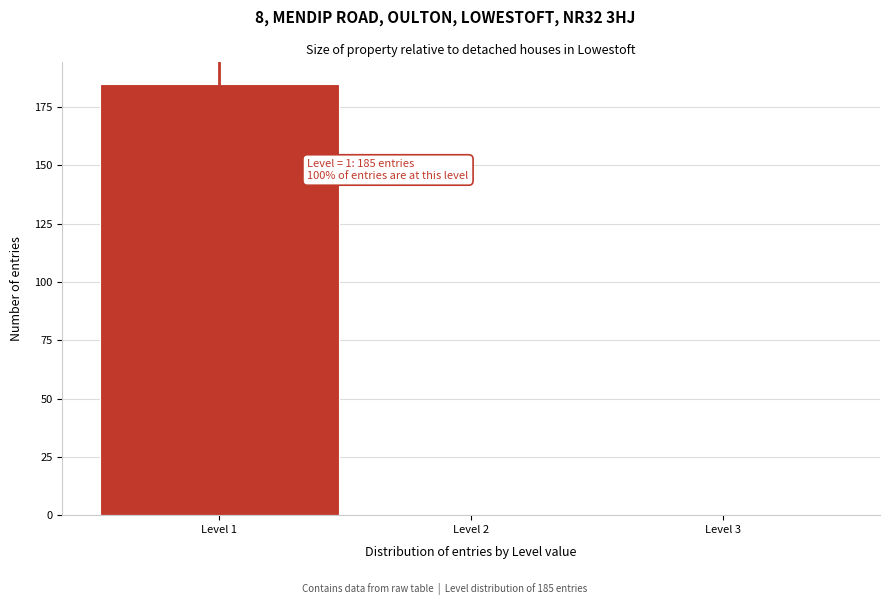

Which range on the x-axis has the tallest bar?

0.5 to 1.5